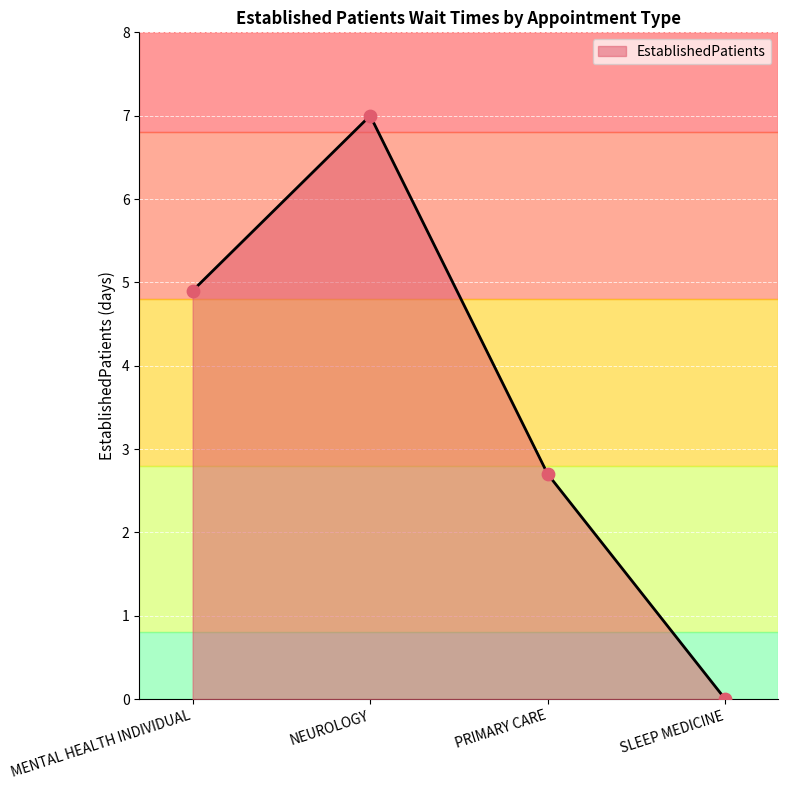

Between MENTAL HEALTH INDIVIDUAL and NEUROLOGY, which is larger?

NEUROLOGY